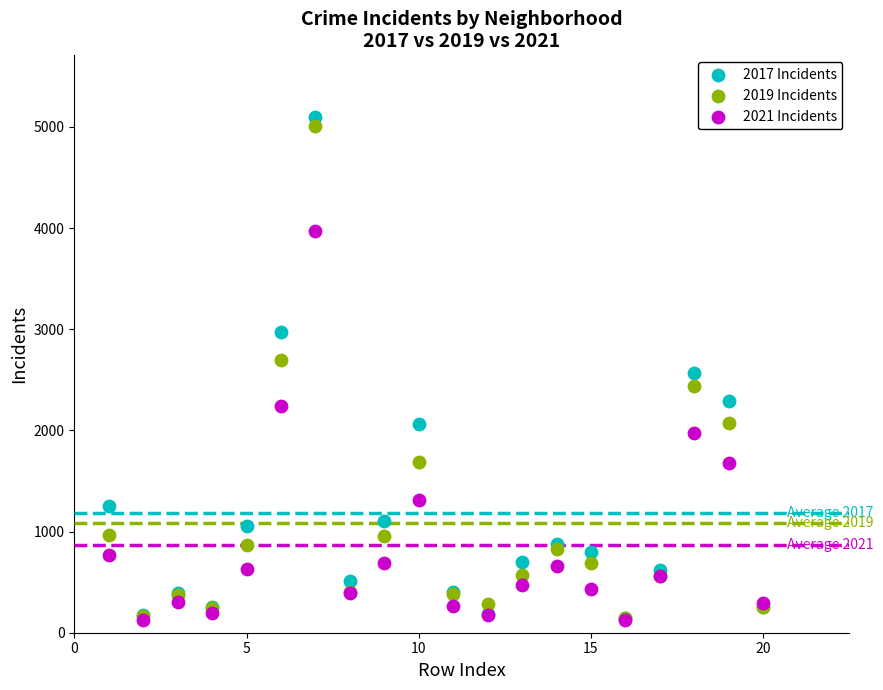

What are all the series names shown in the legend?

2017 Incidents, 2019 Incidents, 2021 Incidents